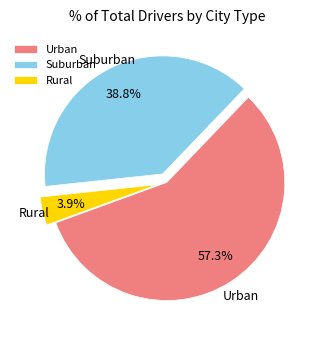

Rank the categories by value from lowest to highest.

Rural, Suburban, Urban